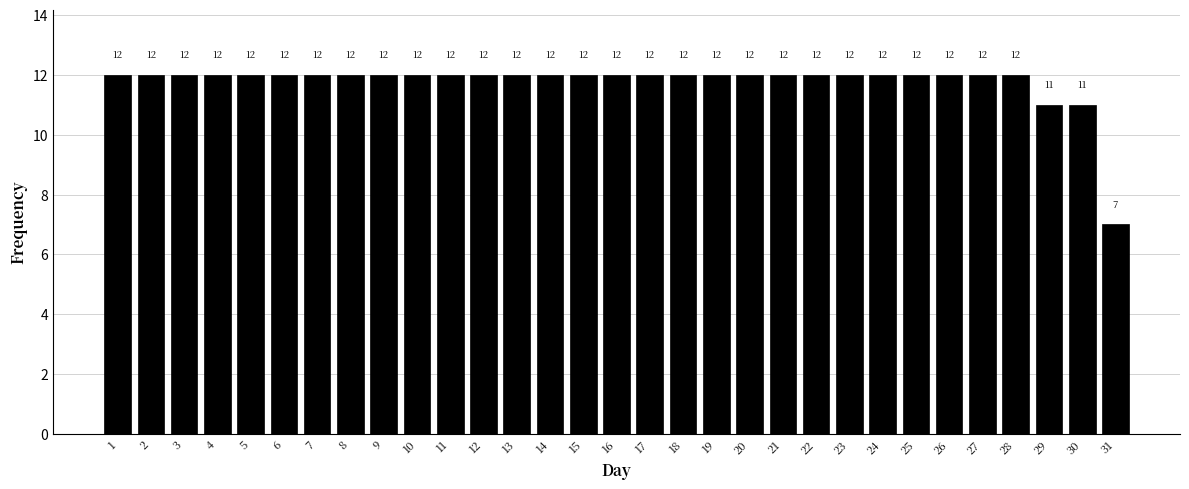

Reading left to right, transcribe all the data shown in this chart.

12	12	12	12	12	12	12	12	12	12	12	12	12	12	12	12	12	12	12	12	12	12	12	12	12	12	12	12	11	11	7